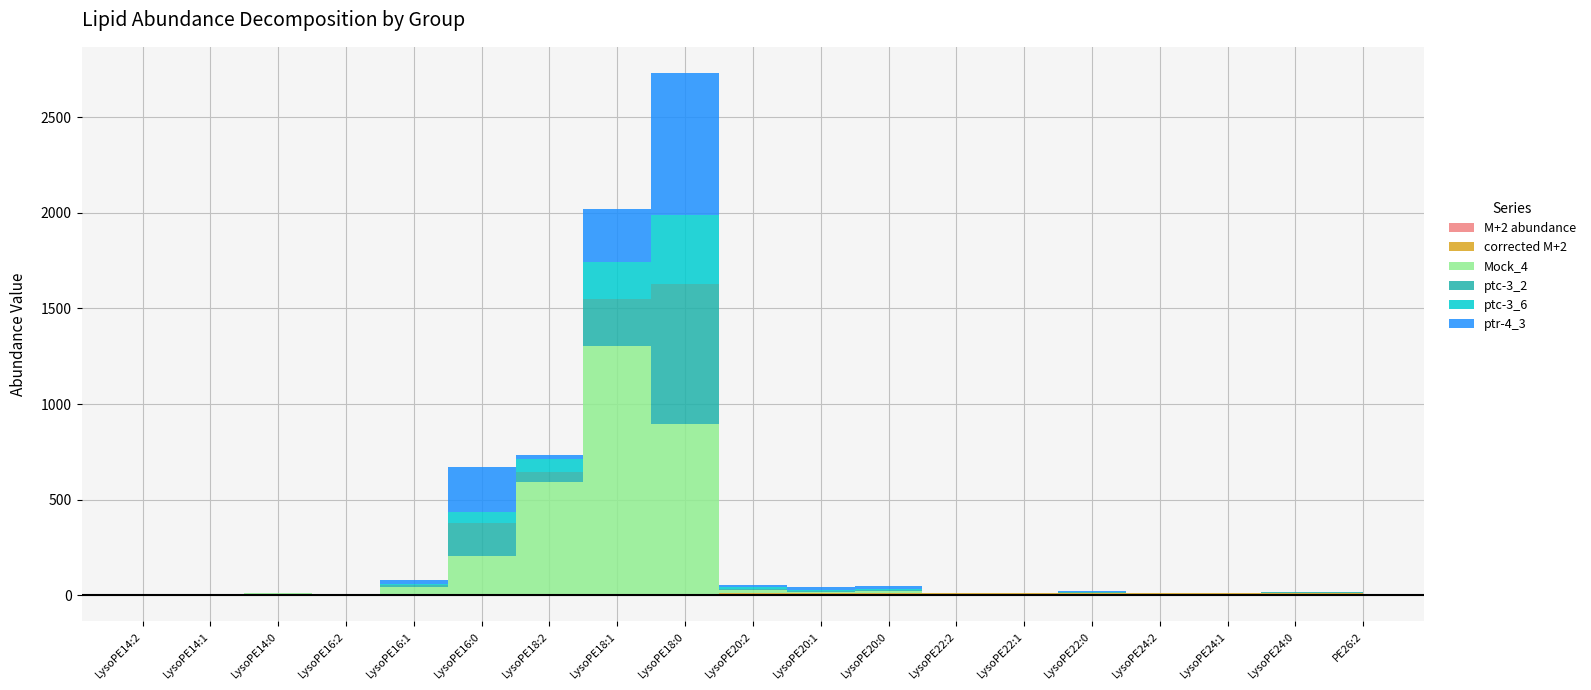

Which category has the lowest value in the ptr-4_3 series?

LysoPE14:2